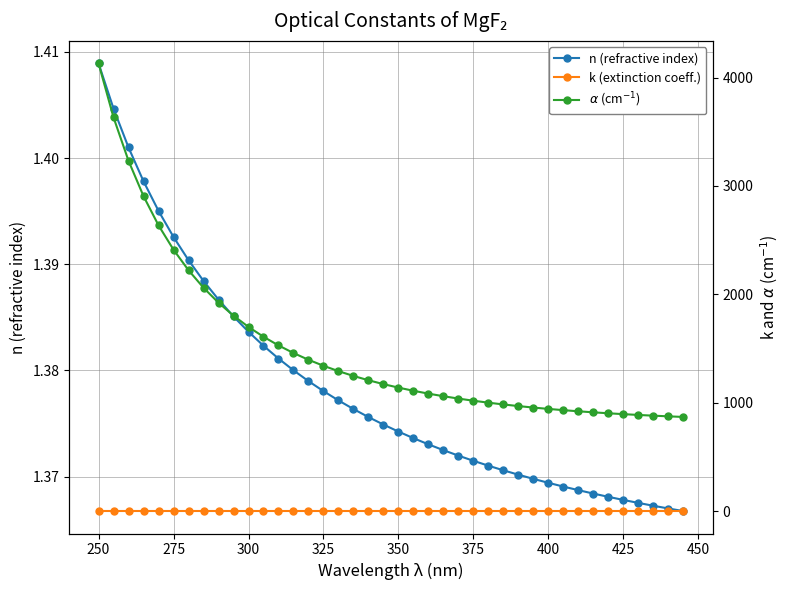

Is this an area chart (filled region under the line)?

No